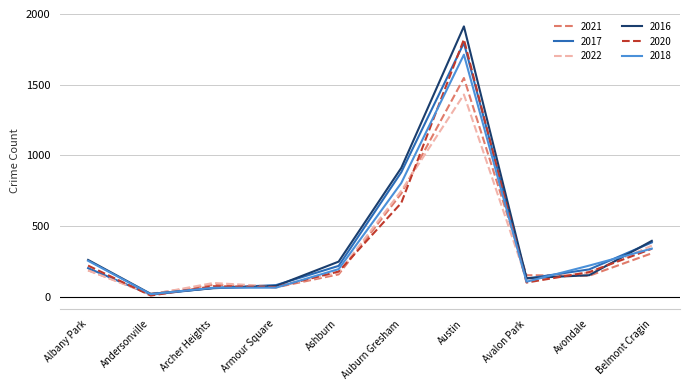

What position from the left is Auburn Gresham?

6